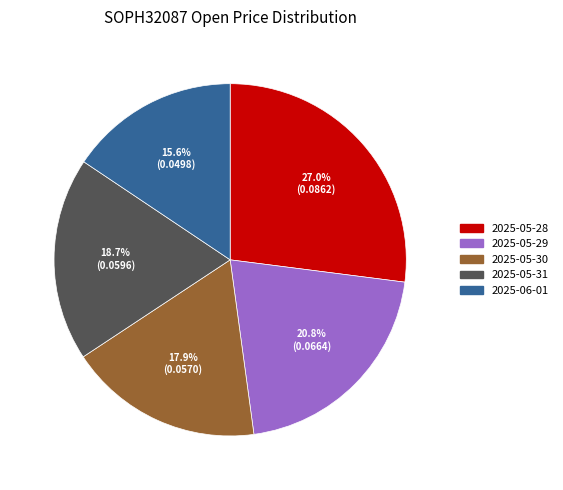

To the nearest percent, what portion does 2025-06-01 represent?

16%